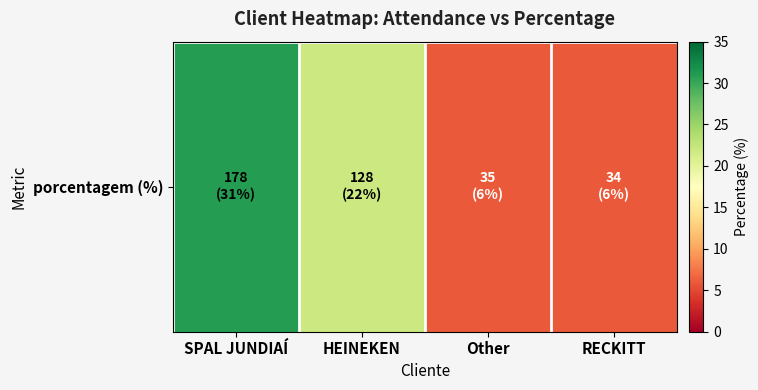

Reading right to left, what are all the values shown in this chart?

RECKITT=6	Other=6	HEINEKEN=22	SPAL JUNDIAÍ=31